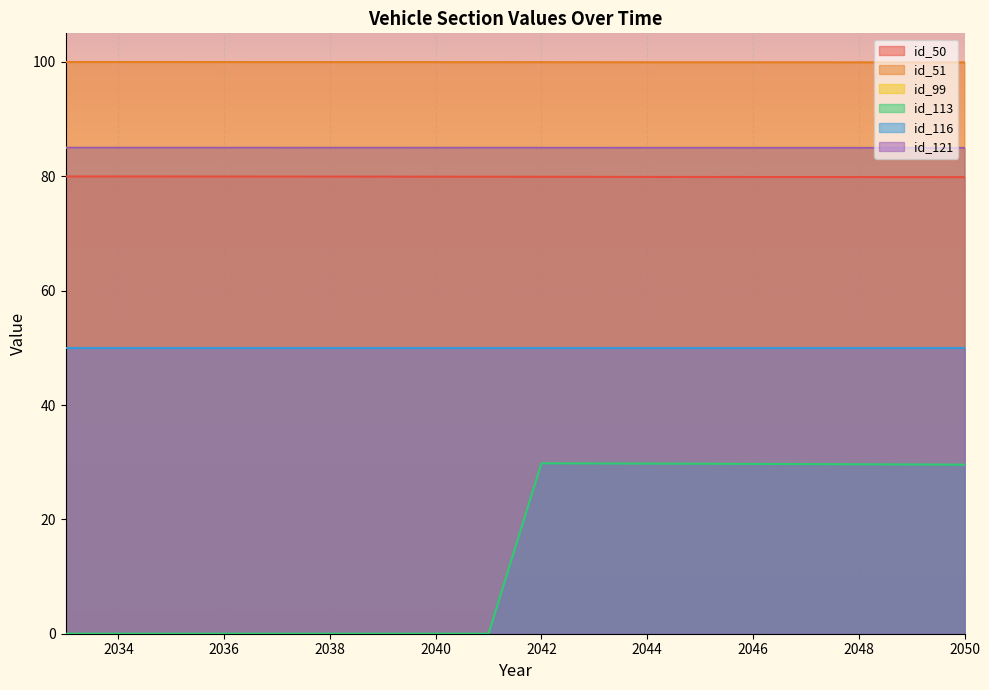

What is the sum of the id_51 values at 2047 and 2044?

199.9